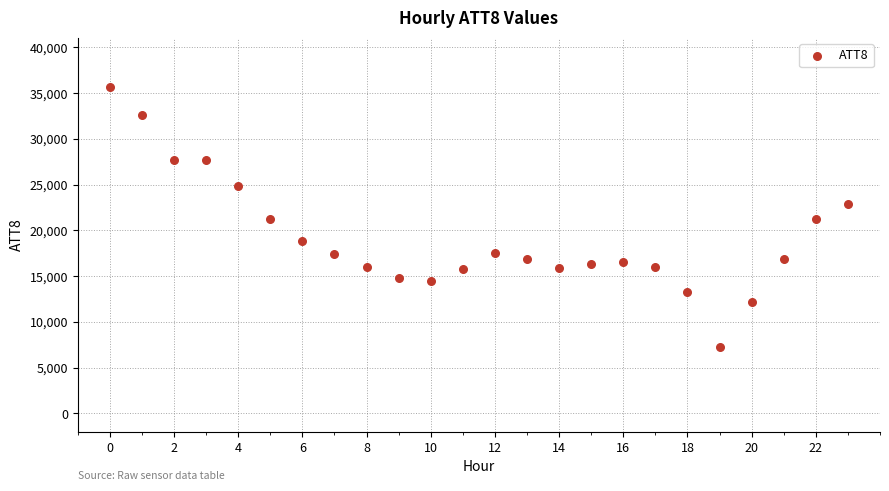

What is the range of Y values (max minus min)?

28400